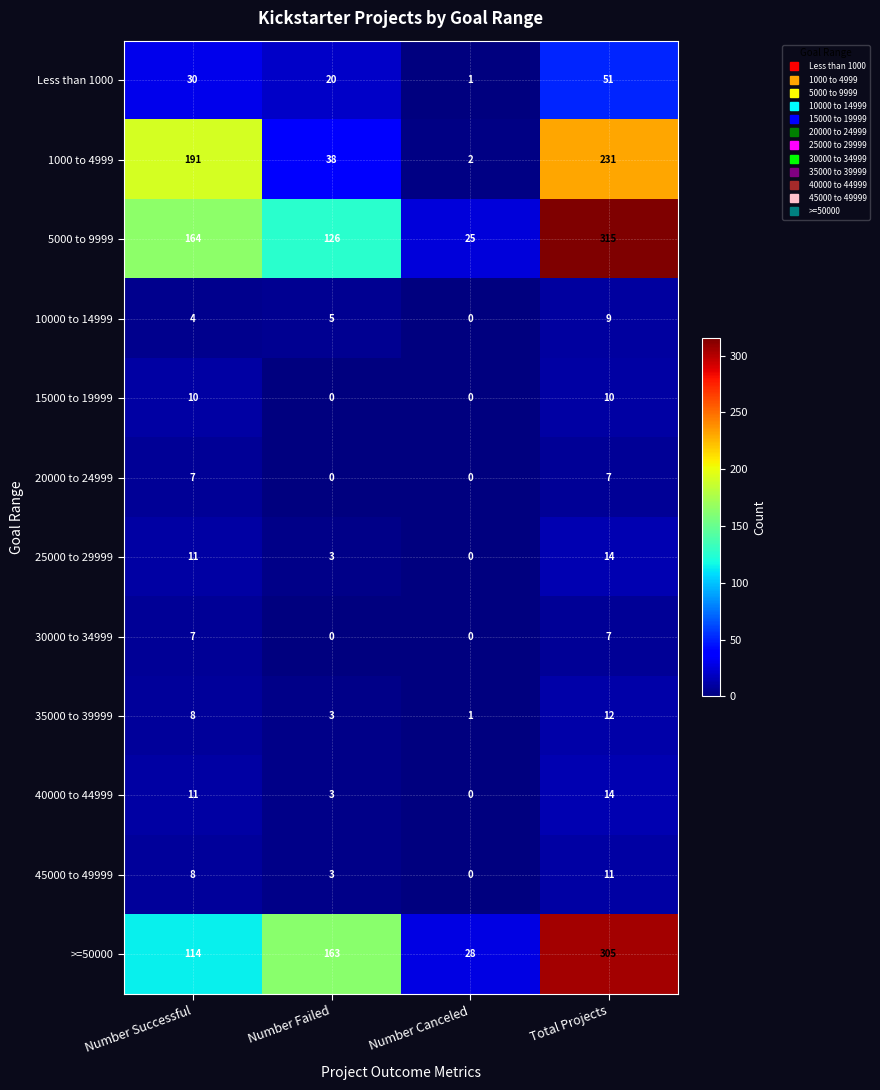

The 10000 to 14999 series shows 3 at Number Failed. True or false?

False